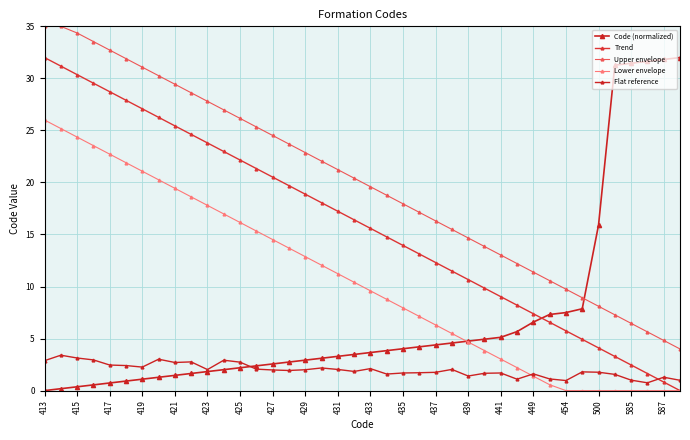

Where does the Flat reference series first go above 1?

413